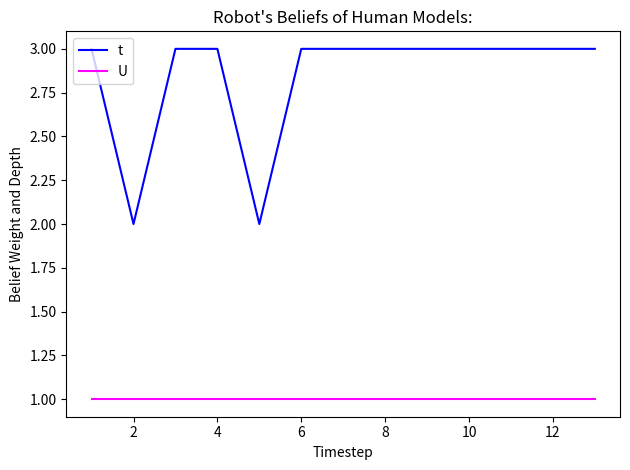

Which series has the largest range (max minus min)?

t